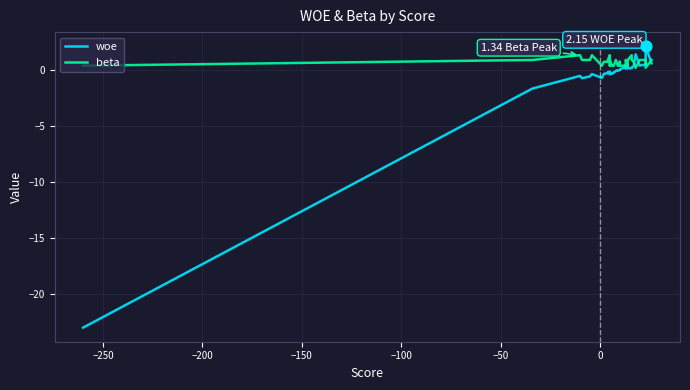

Which series has the largest total across all categories?

beta